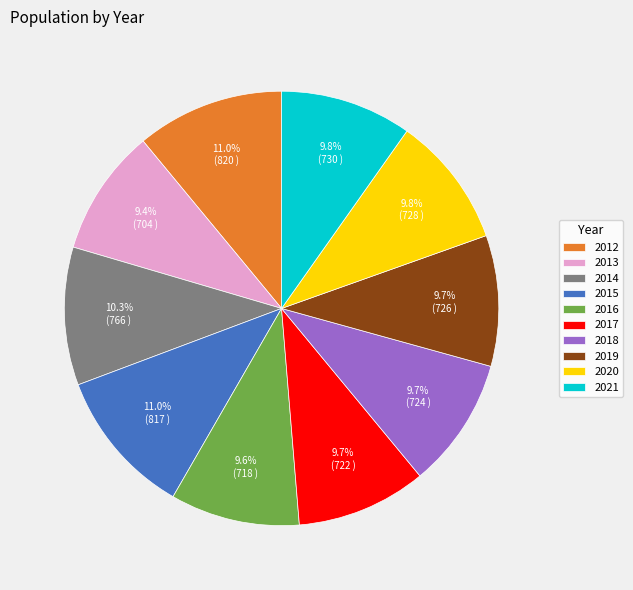

Does 2020 represent more than half of the total?

No